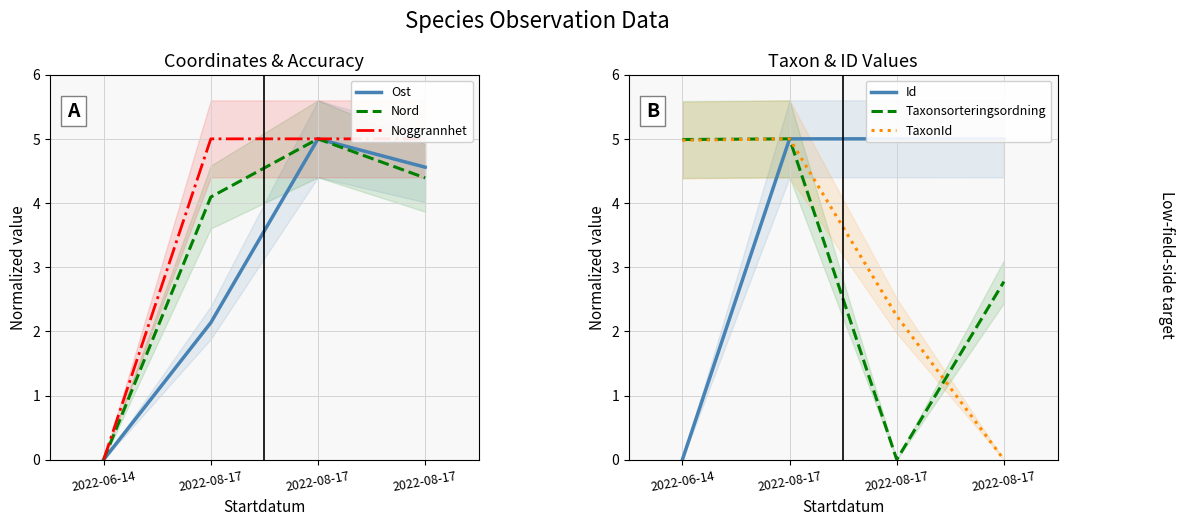

What are all the series names shown in the legend?

Ost, Nord, Noggrannhet, Id, Taxonsorteringsordning, TaxonId